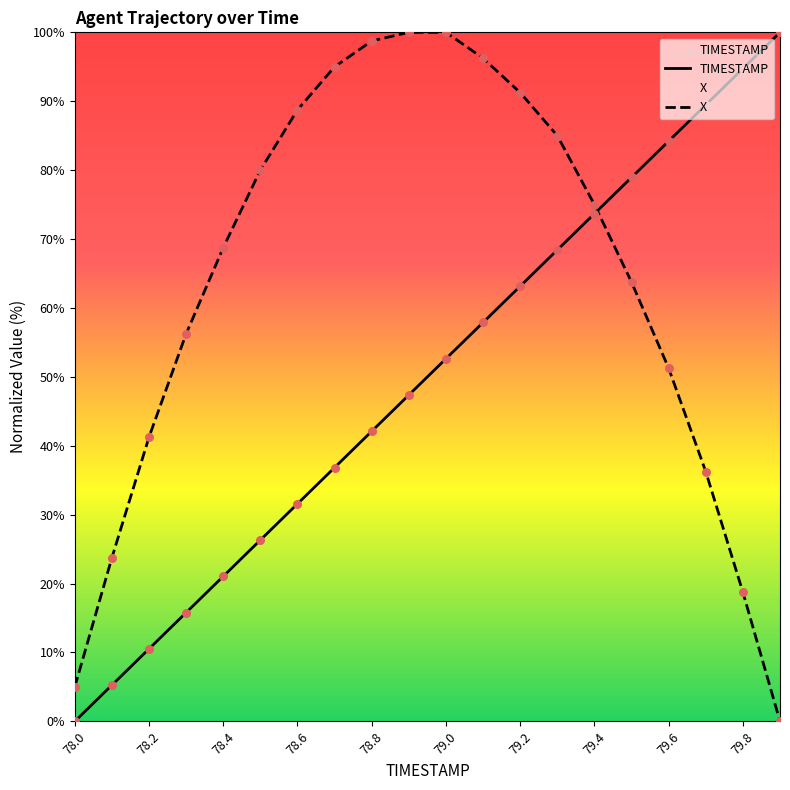

At how many categories does at least one series exceed 79?

13